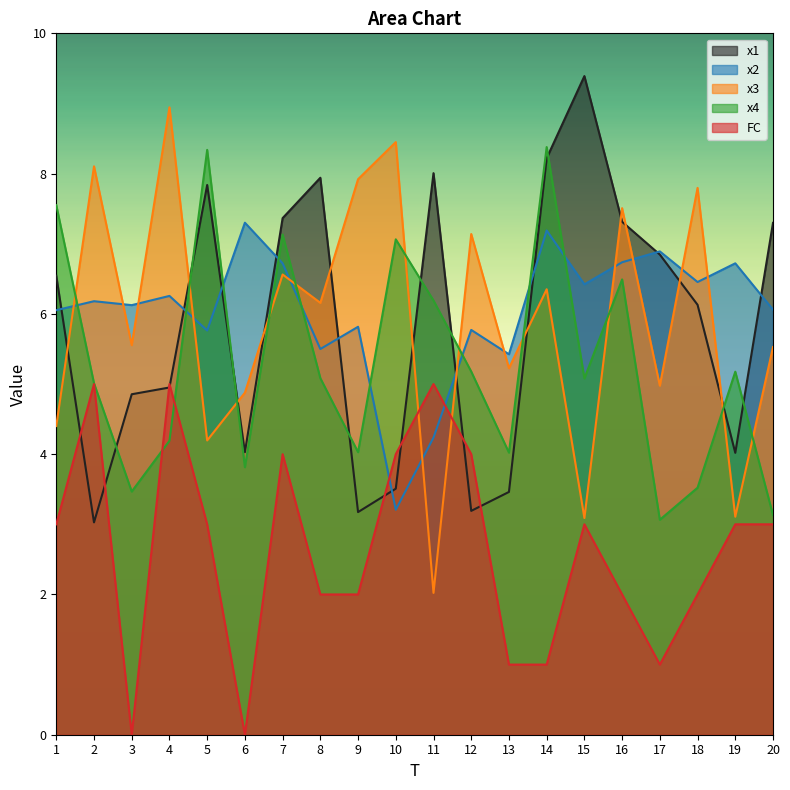

How many lines are shown in the chart?

5